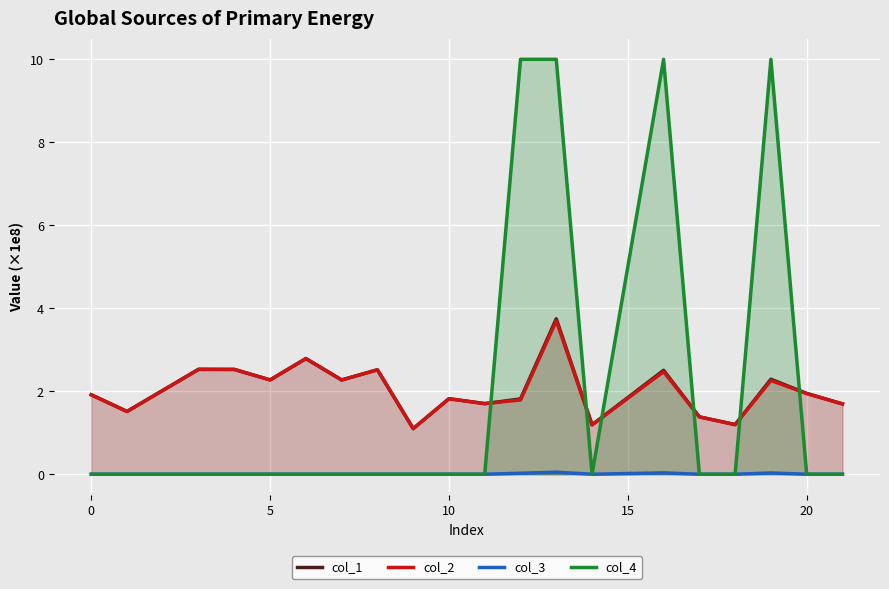

What is the maximum value for col_4?

10.0